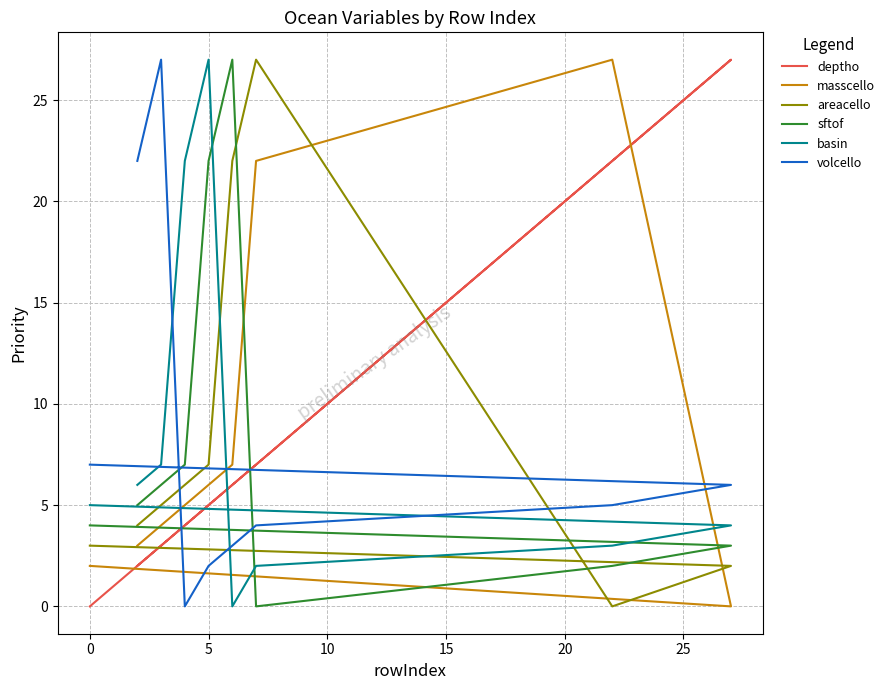

What is the difference between the maximum and second lowest values in the masscello series?

25